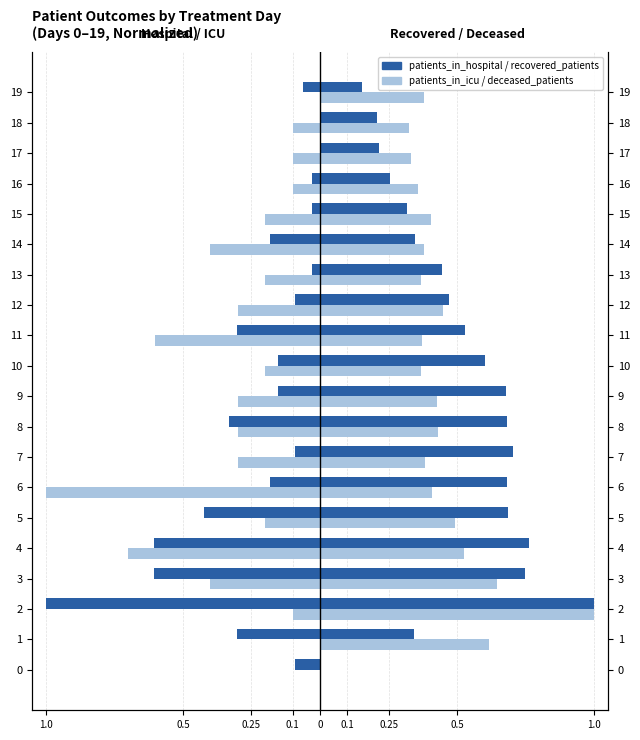

What is the label of the 15th bar from the left?

14